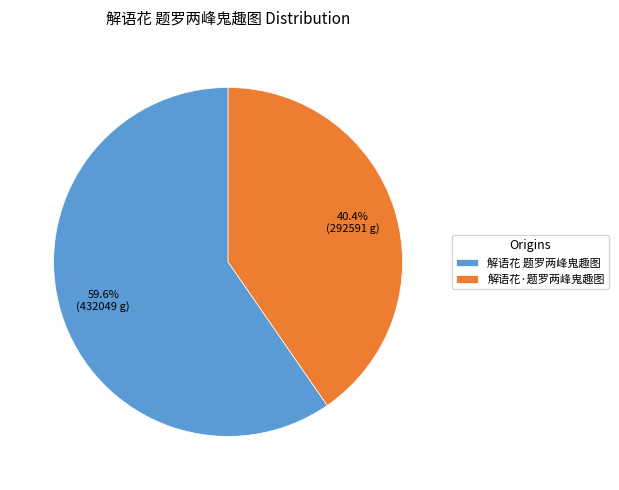

What is the ratio of the value at 解语花 题罗两峰鬼趣图 to the value at 解语花·题罗两峰鬼趣图?

1.5